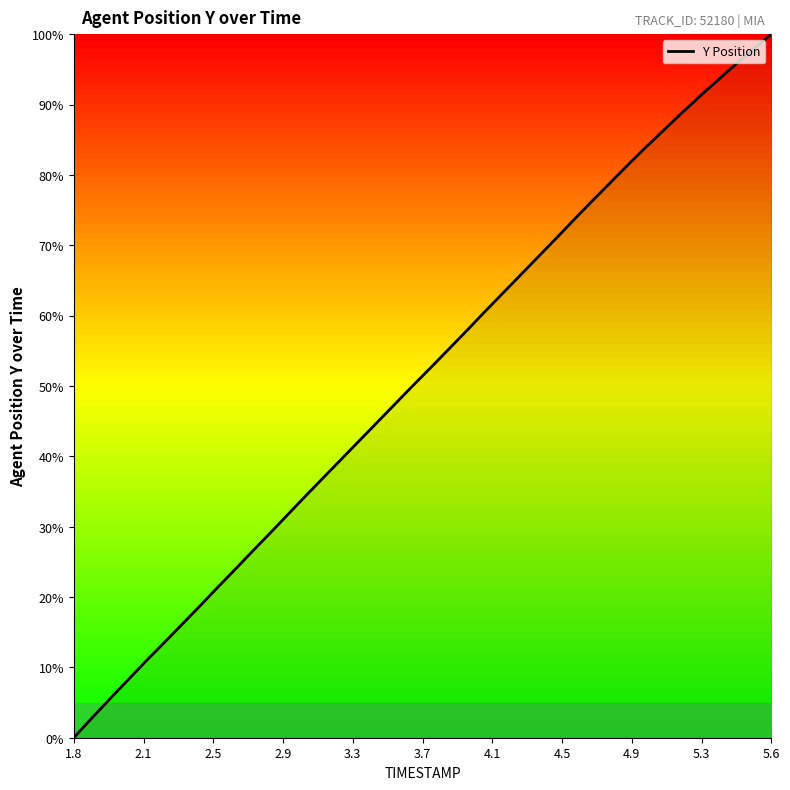

Reading right to left, transcribe all the data shown in this chart.

100.0	97.9	95.7	93.4	91.2	88.8	86.4	84.0	81.5	78.9	76.3	73.7	71.1	68.4	65.8	63.2	60.6	57.9	55.3	52.7	50.1	47.5	44.9	42.3	39.7	37.1	34.5	31.8	29.1	26.5	23.9	21.3	18.6	16.0	13.4	10.8	8.1	5.5	2.8	0.0